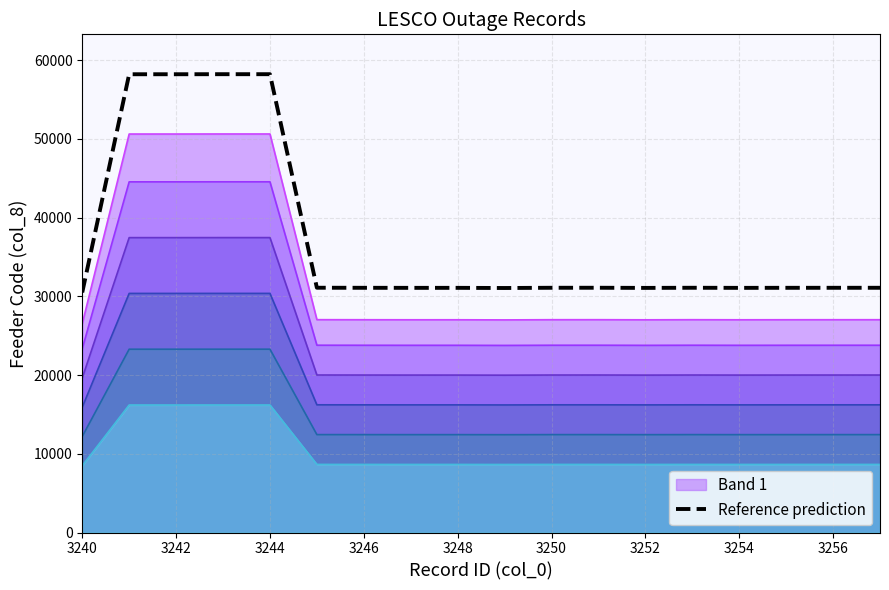

What is the change in value from 3240 to 3243?

+27720.7